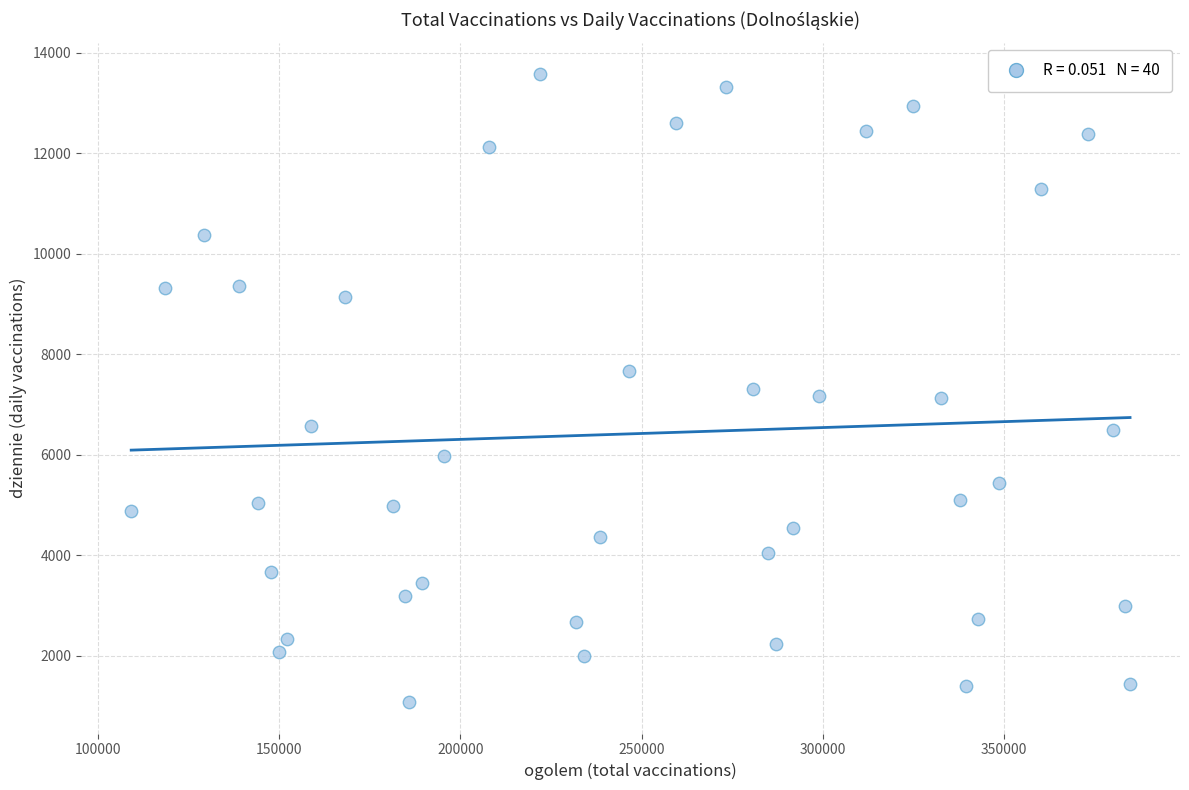

What is the range of X values (max minus min)?

275710